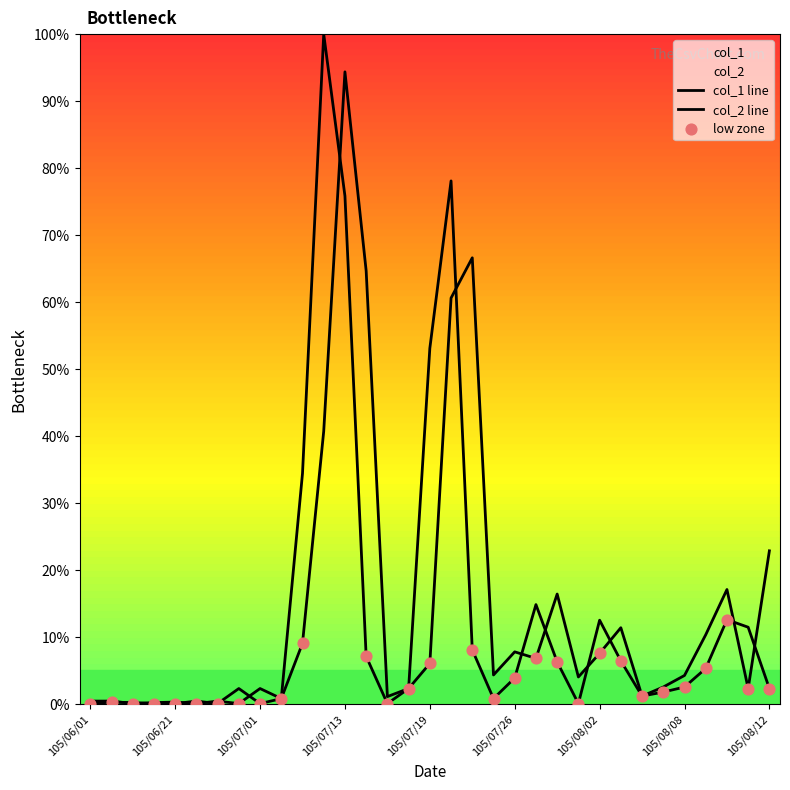

What are all the series names shown in the legend?

col_1, col_2